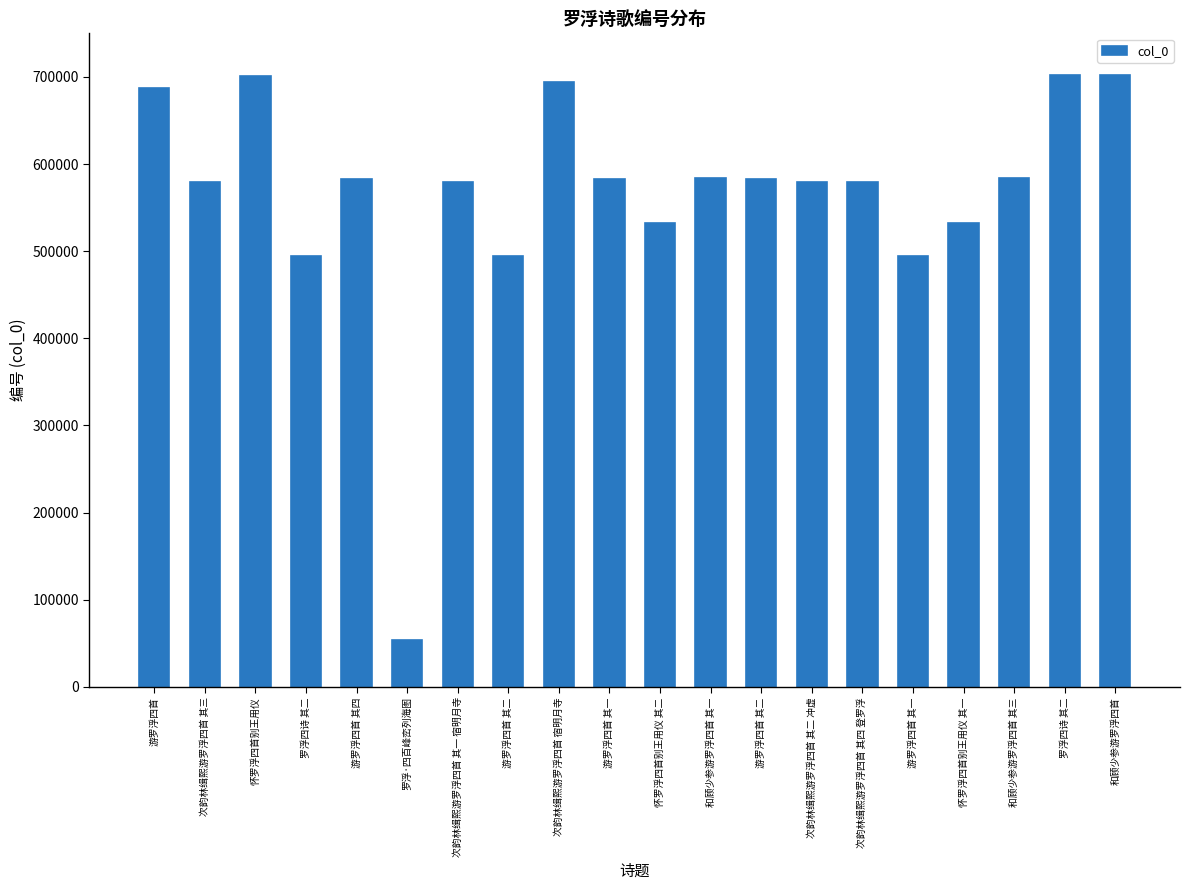

Rank the categories by value from highest to lowest.

罗浮四诗 其二, 和顾少参游罗浮四首, 怀罗浮四首别王用仪, 次韵林缉熙游罗浮四首 宿明月寺, 游罗浮四首, 和顾少参游罗浮四首 其三, 和顾少参游罗浮四首 其一, 游罗浮四首 其四, 游罗浮四首 其二, 游罗浮四首 其一, 次韵林缉熙游罗浮四首 其四 登罗浮, 次韵林缉熙游罗浮四首 其三, 次韵林缉熙游罗浮四首 其二 冲虚, 次韵林缉熙游罗浮四首 其一 宿明月寺, 怀罗浮四首别王用仪 其二, 怀罗浮四首别王用仪 其一, 游罗浮四首 其二, 游罗浮四首 其一, 罗浮四诗 其二, 罗浮·四百峰峦列海图